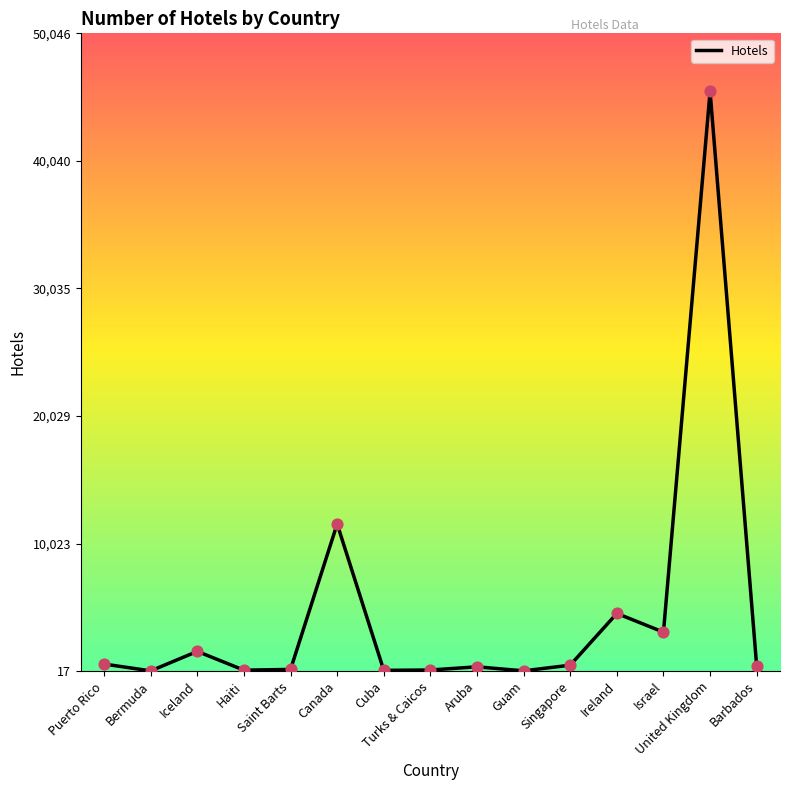

Which has a higher value, Canada or Haiti?

Canada